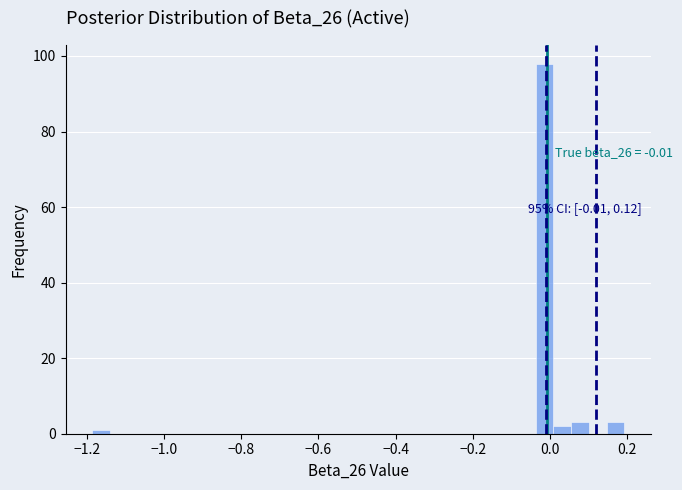

Read against the x-axis, roughly where is the centre of the tallest bar?

-0.02